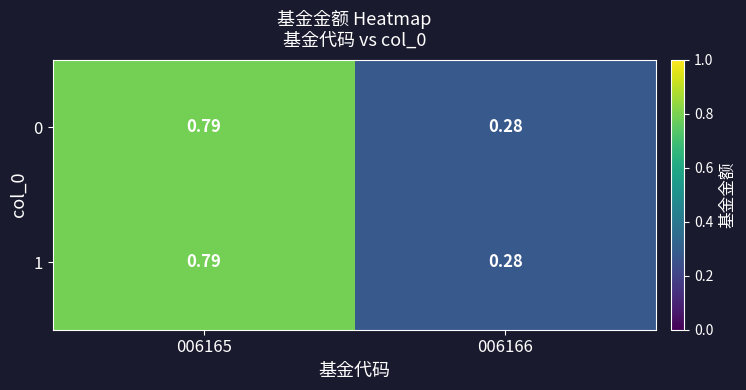

How many data points does each series have?

2